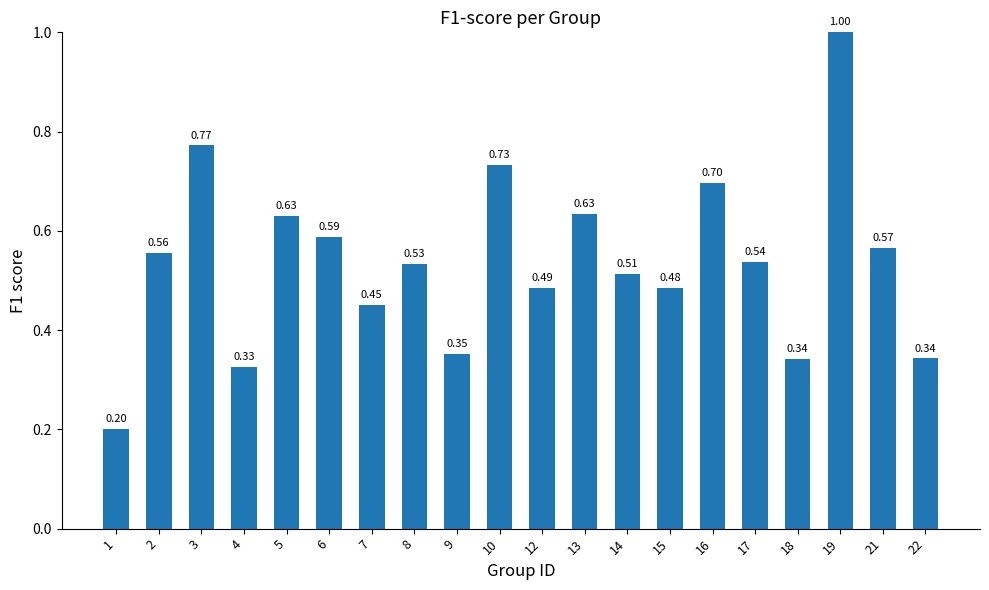

Which has a higher value, 1 or 13?

13